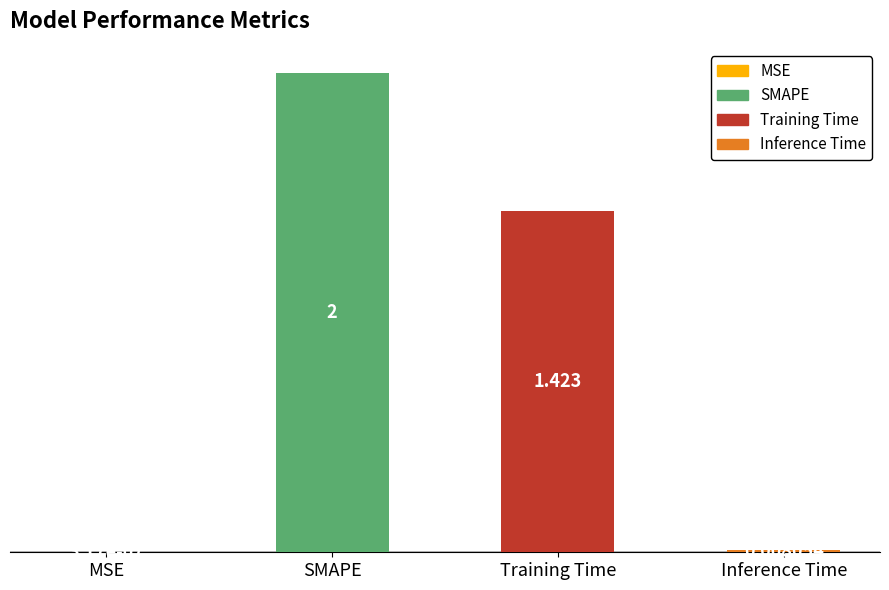

What is the average value?

0.9